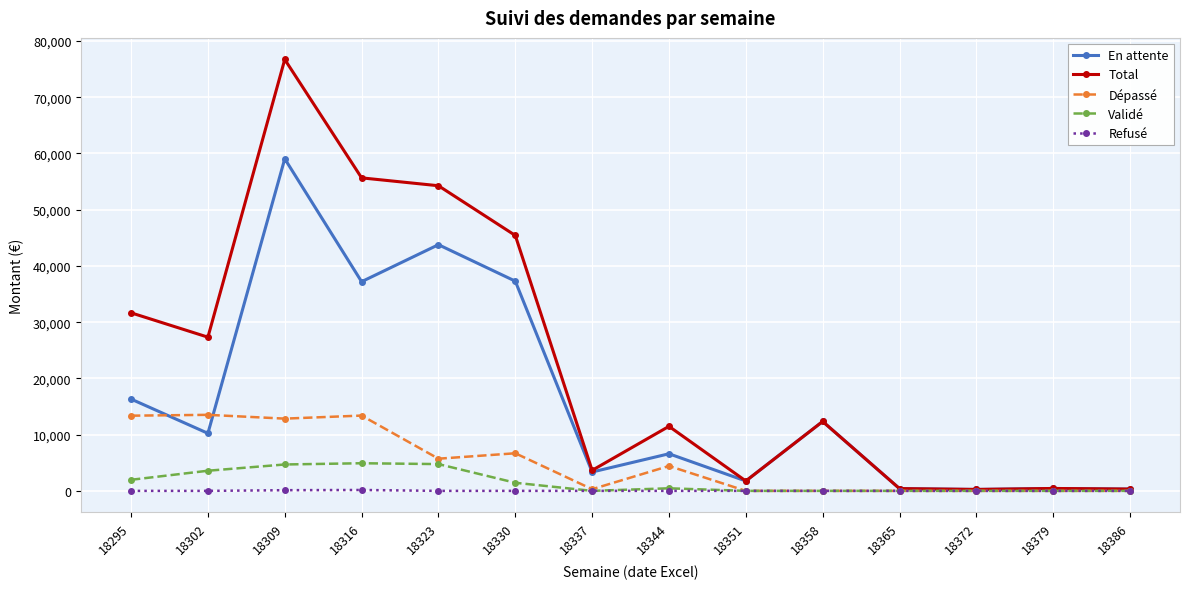

Where is the first local minimum for Total?

18302